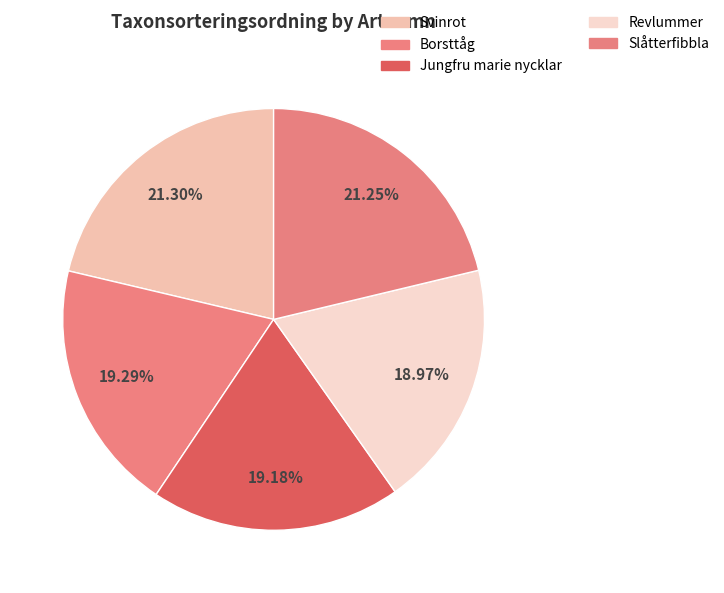

Is the sum of Svinrot and Jungfru marie nycklar greater than half?

No